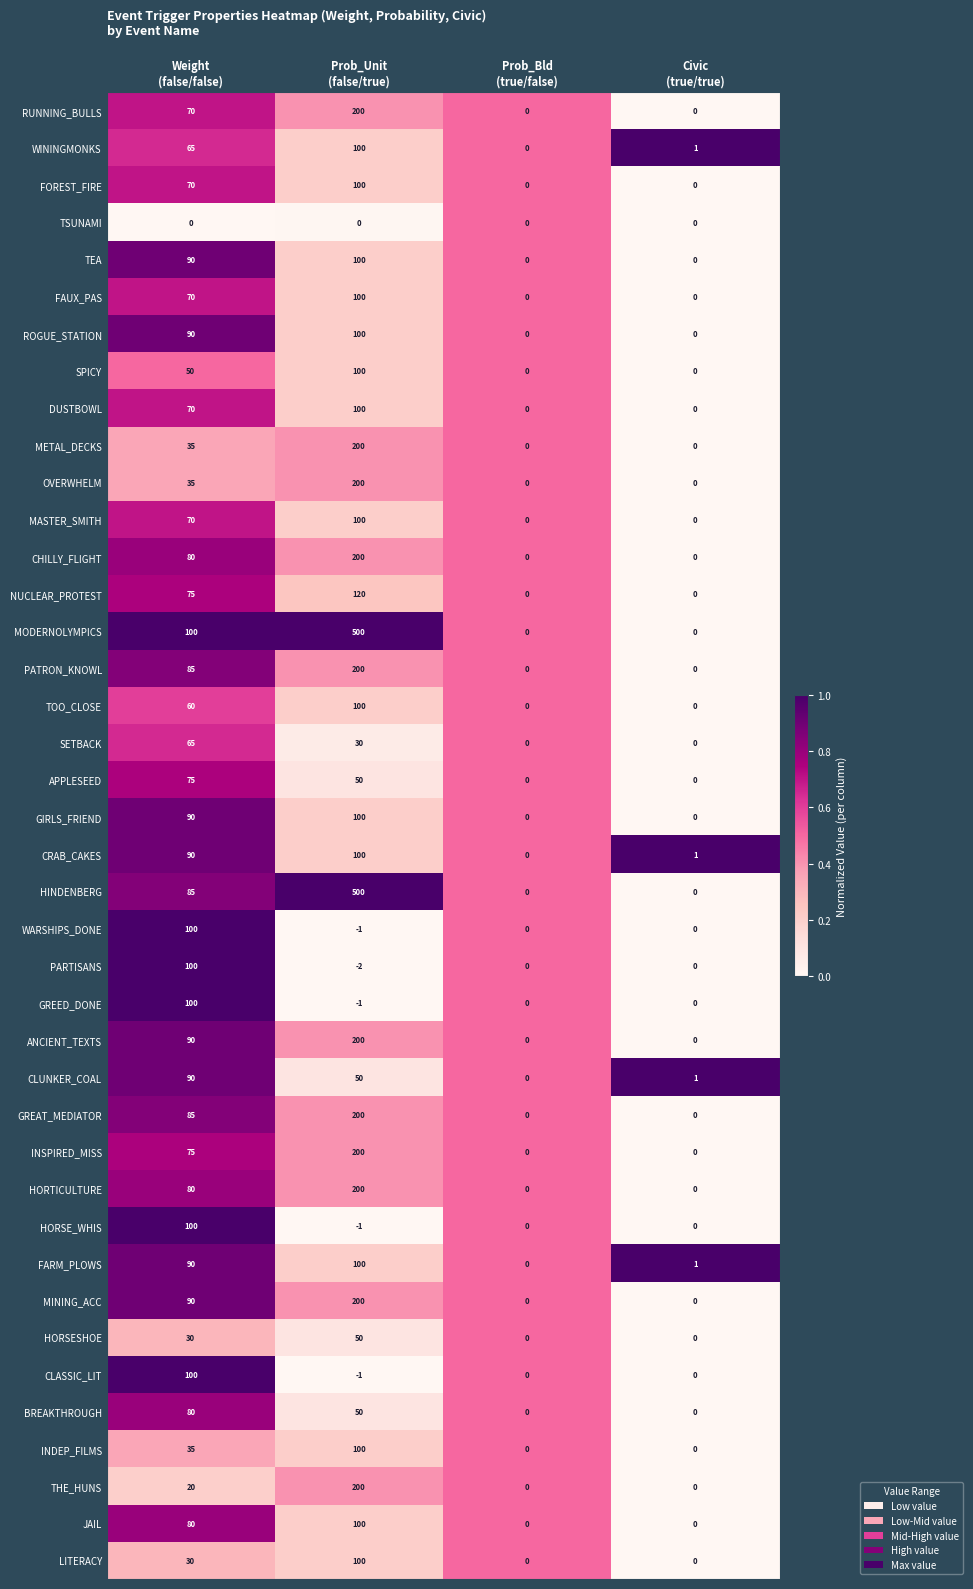

What is the maximum value for METAL_DECKS?

200